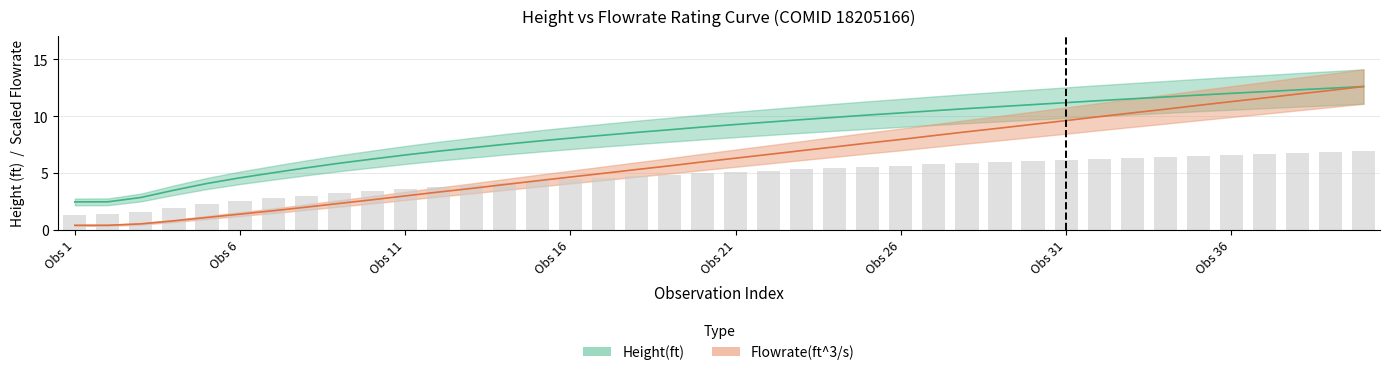

What are all the series names shown in the legend?

Height(ft), Flowrate(ft^3/s)